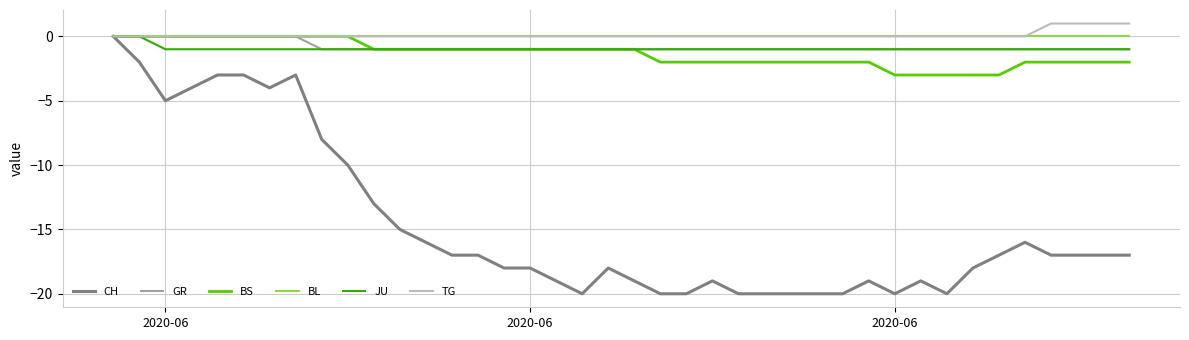

Which series has the largest range (max minus min)?

CH